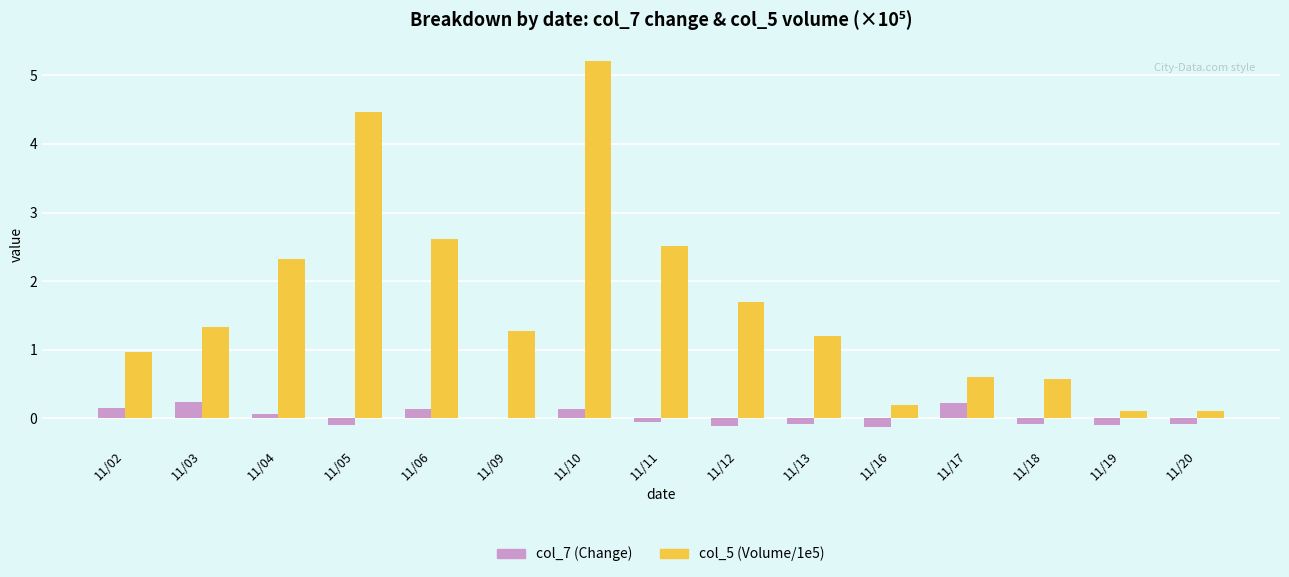

The col_5 (Volume/1e5) series shows 1.3 at 11/09. True or false?

True